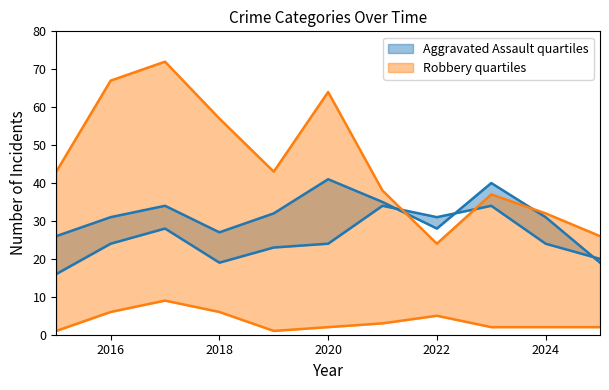

Rank the categories by Robbery value from highest to lowest.

2017, 2016, 2020, 2018, 2015, 2019, 2021, 2023, 2024, 2025, 2022